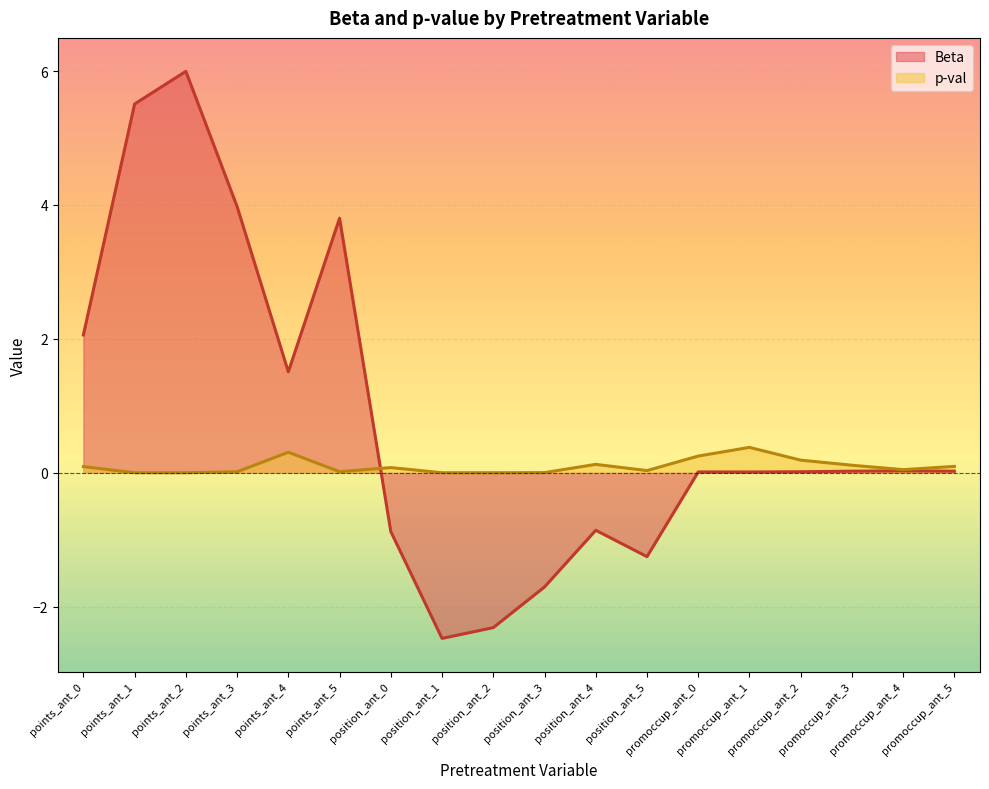

What is the sum of the p-val values at position_ant_4 and position_ant_1?

0.1